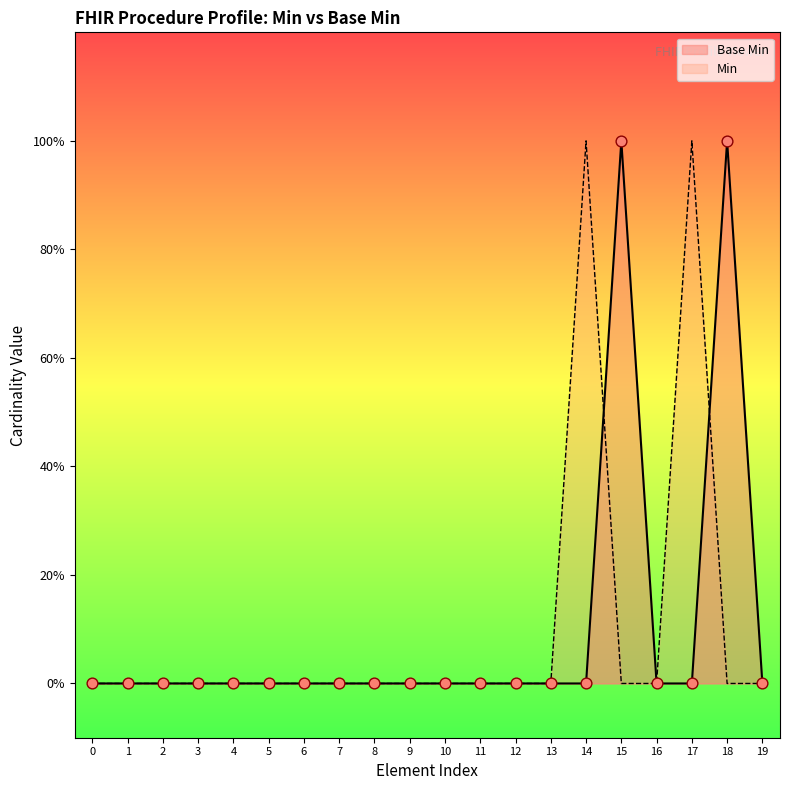

What are all the series names shown in the legend?

Base Min, Min